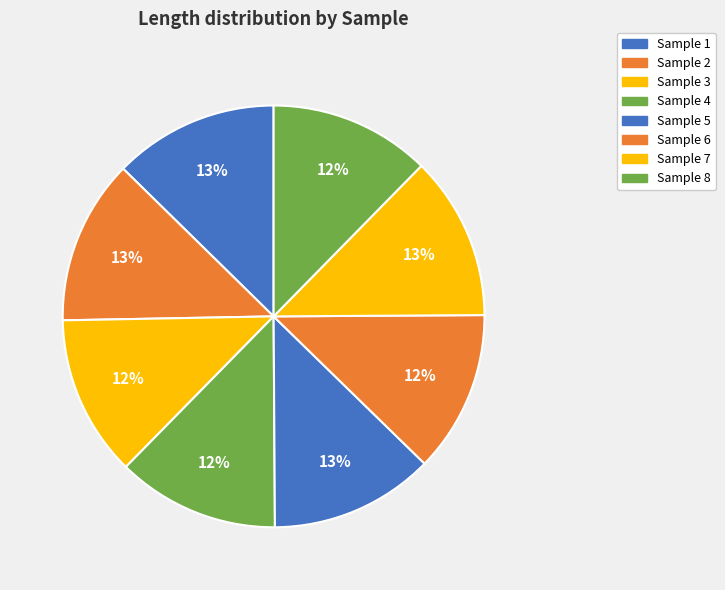

To the nearest percent, what is the average slice percentage?

12%